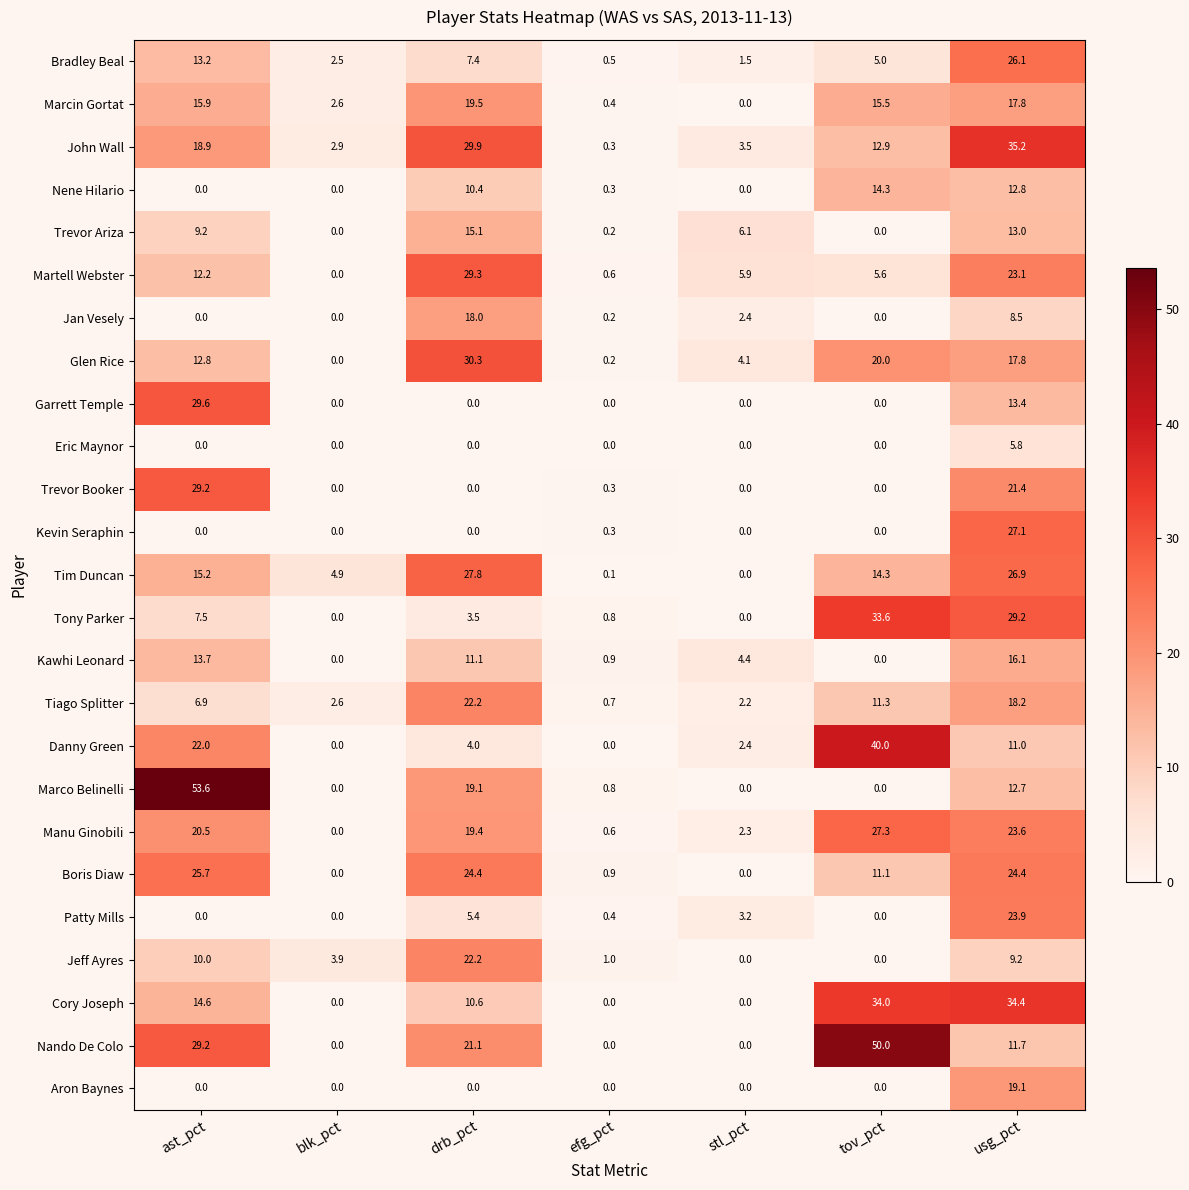

Is the value of Jan Vesely at drb_pct greater than the value of Boris Diaw at drb_pct?

No